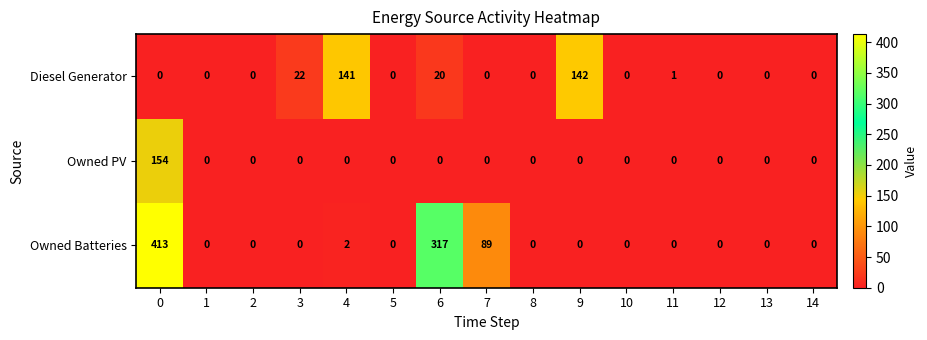

Is it true that Owned Batteries equals 188 at 6?

False